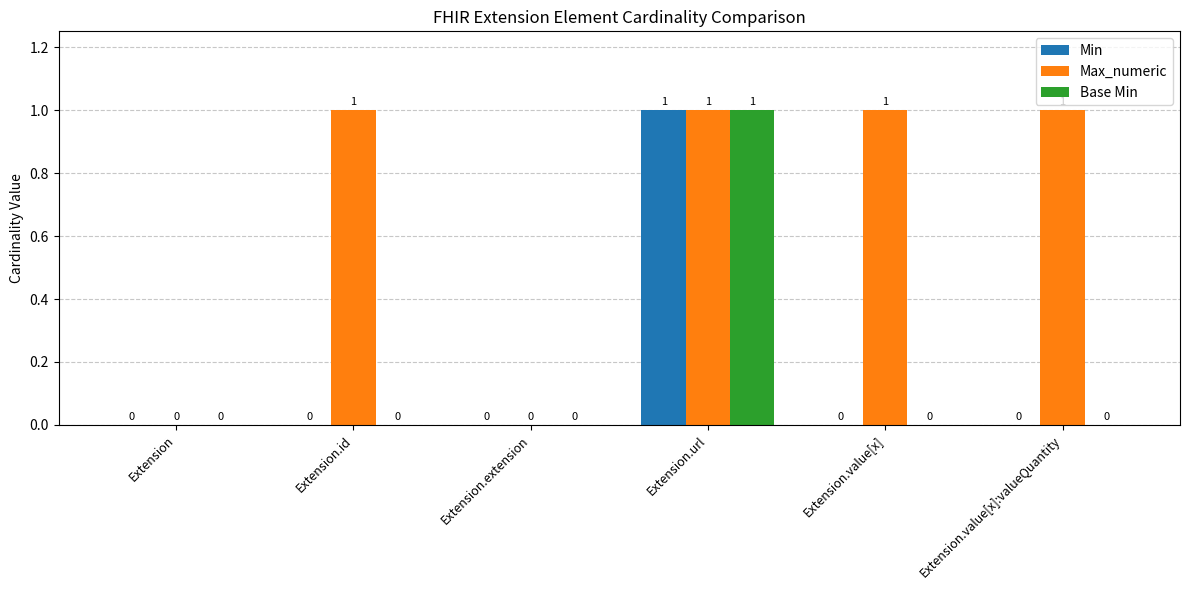

What is the maximum value for Max_numeric?

1